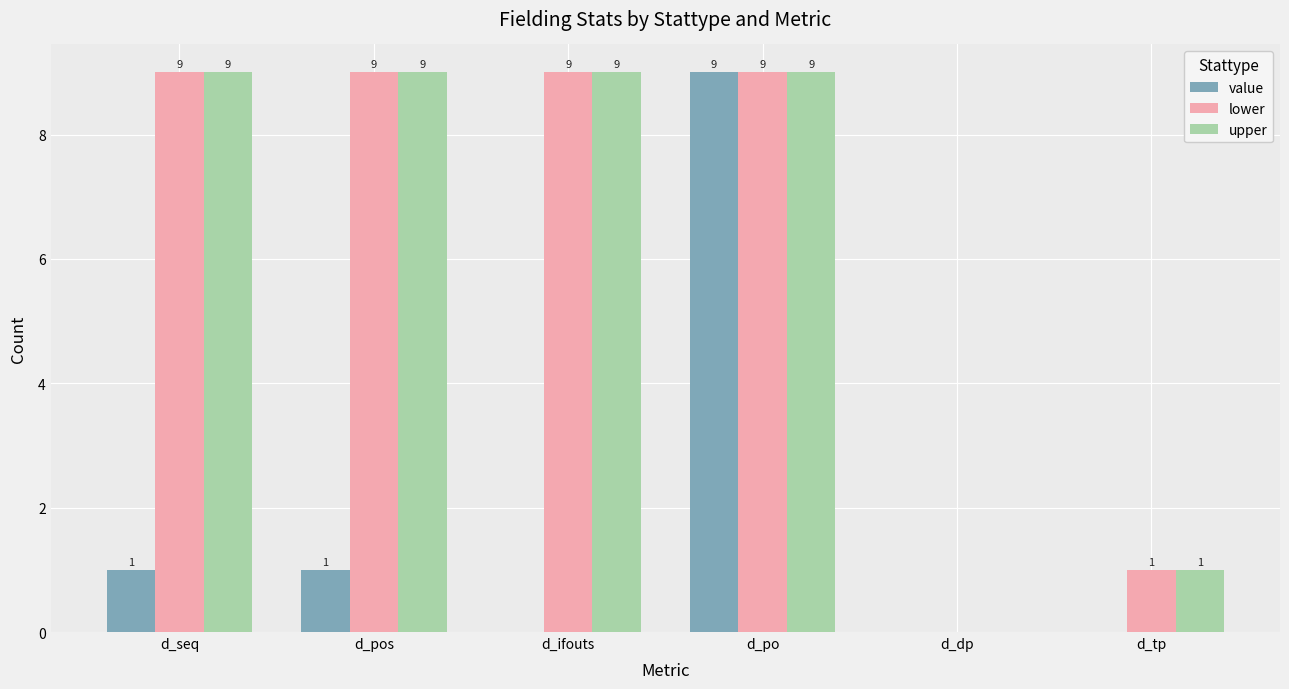

Reading right to left, extract all data points from this chart.

value: d_tp=0	d_dp=0	d_po=9	d_ifouts=0	d_pos=1	d_seq=1
lower: d_tp=1	d_dp=0	d_po=9	d_ifouts=9	d_pos=9	d_seq=9
upper: d_tp=1	d_dp=0	d_po=9	d_ifouts=9	d_pos=9	d_seq=9